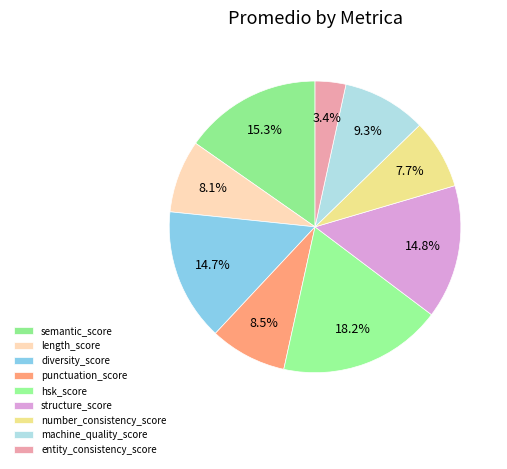

Between diversity_score and machine_quality_score, which is larger?

diversity_score